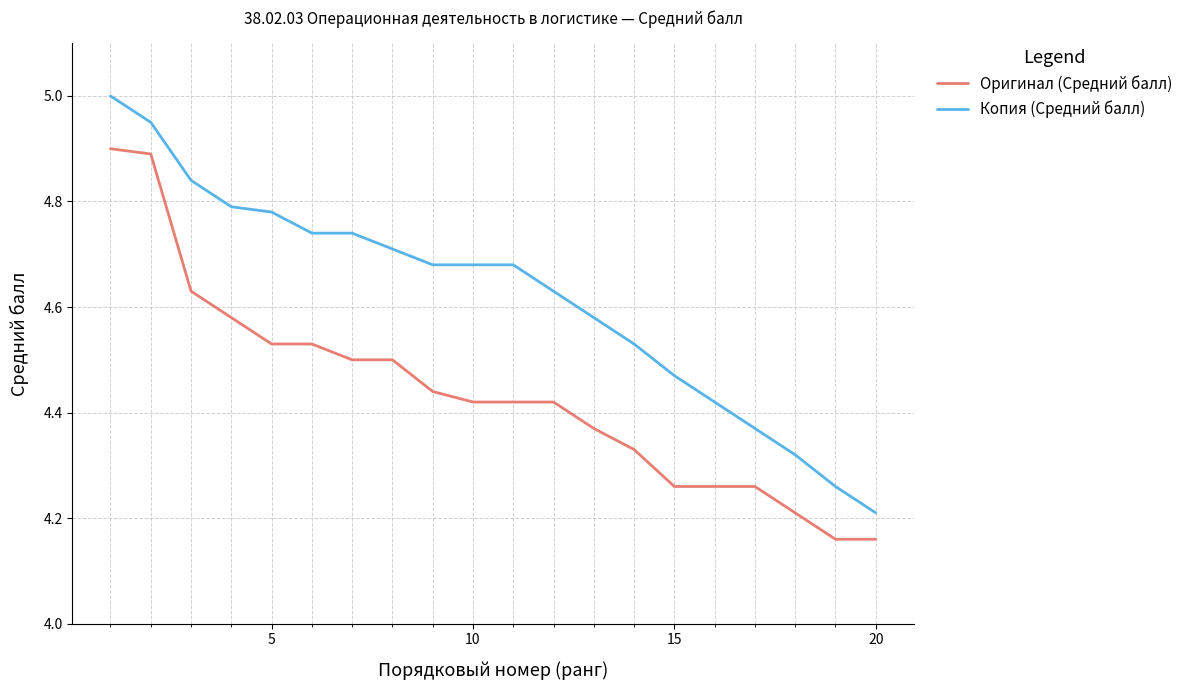

True or false: Копия (Средний балл) and Оригинал (Средний балл) intersect in this chart.

False